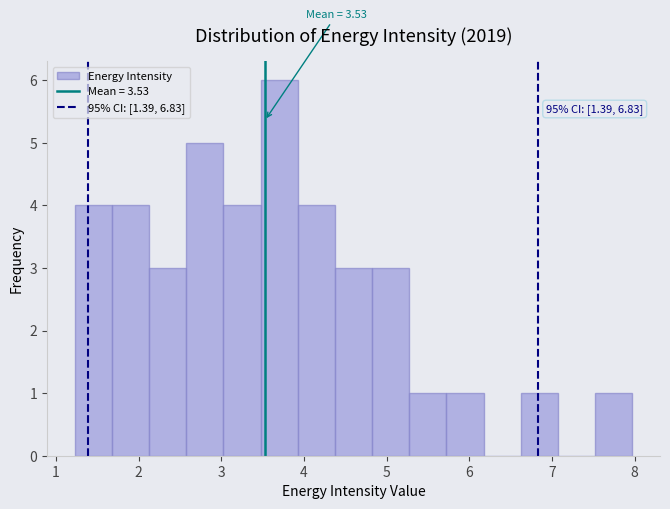

Over which range of the x-axis is the bar tallest?

3.5 to 3.9